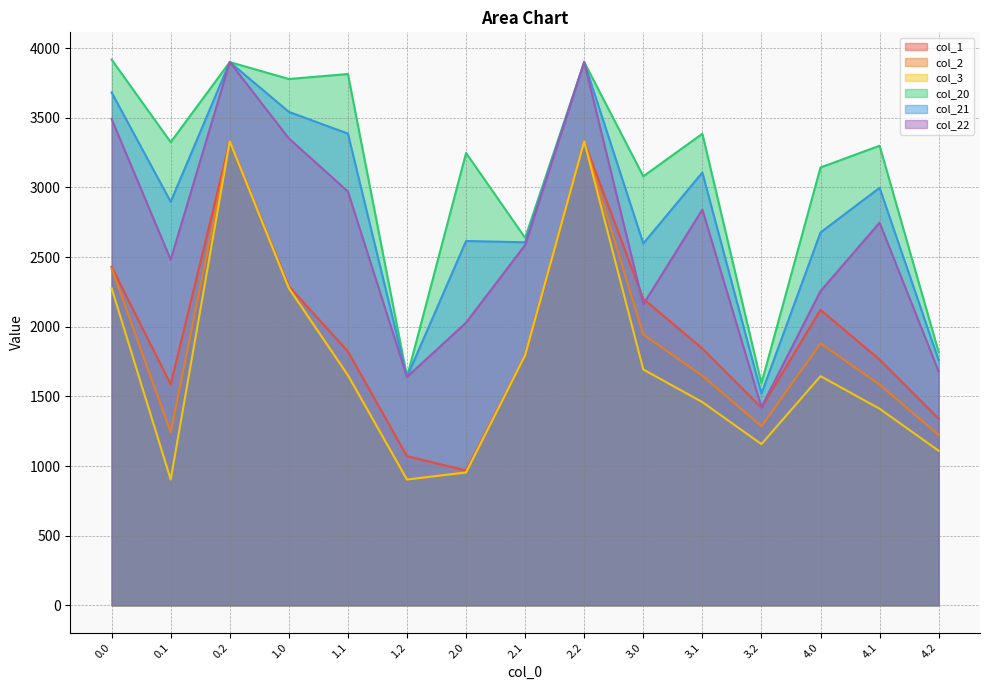

Which series has the largest range (max minus min)?

col_22